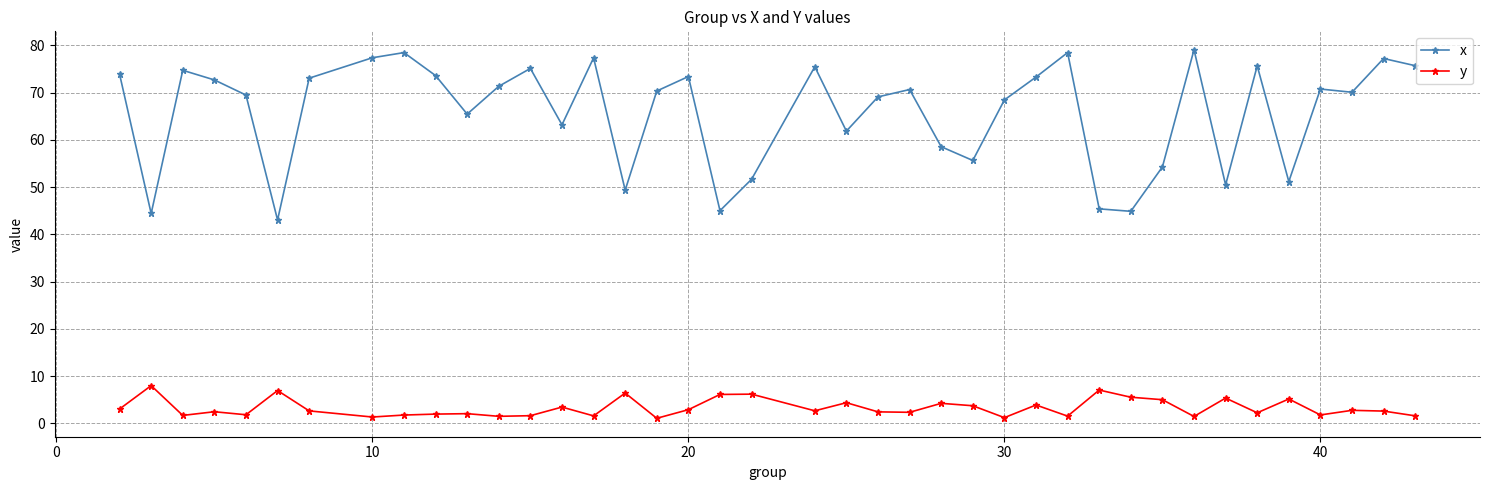

What is the value of the x point at the 38th from the left?

70.1